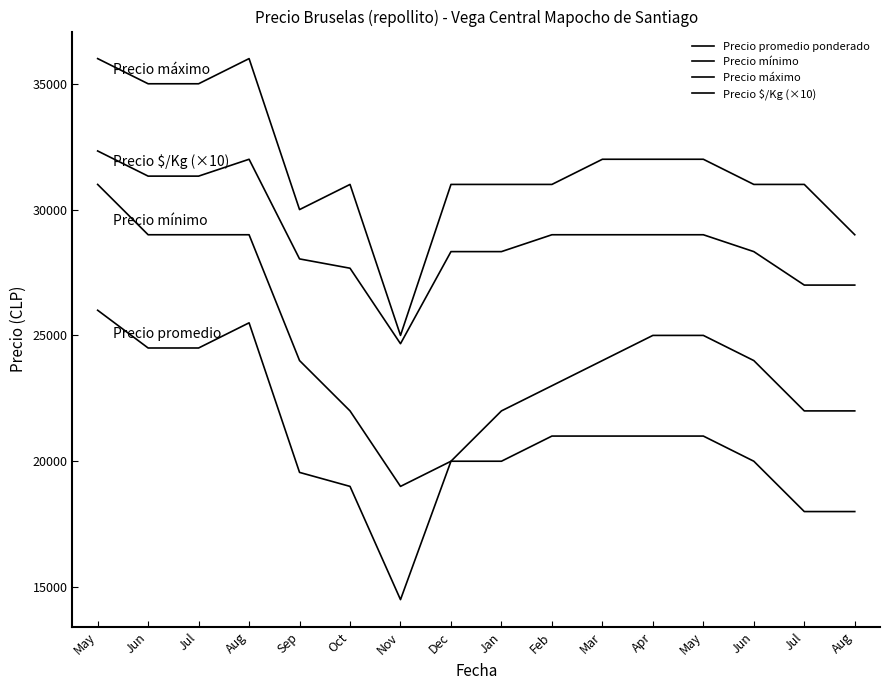

Where does the Precio promedio ponderado series first go above 21000?

May